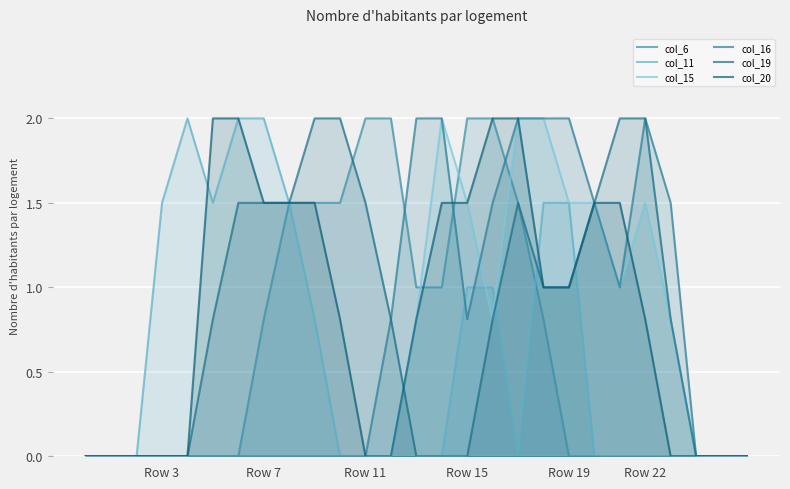

What are all the series names shown in the legend?

col_6, col_11, col_15, col_16, col_19, col_20